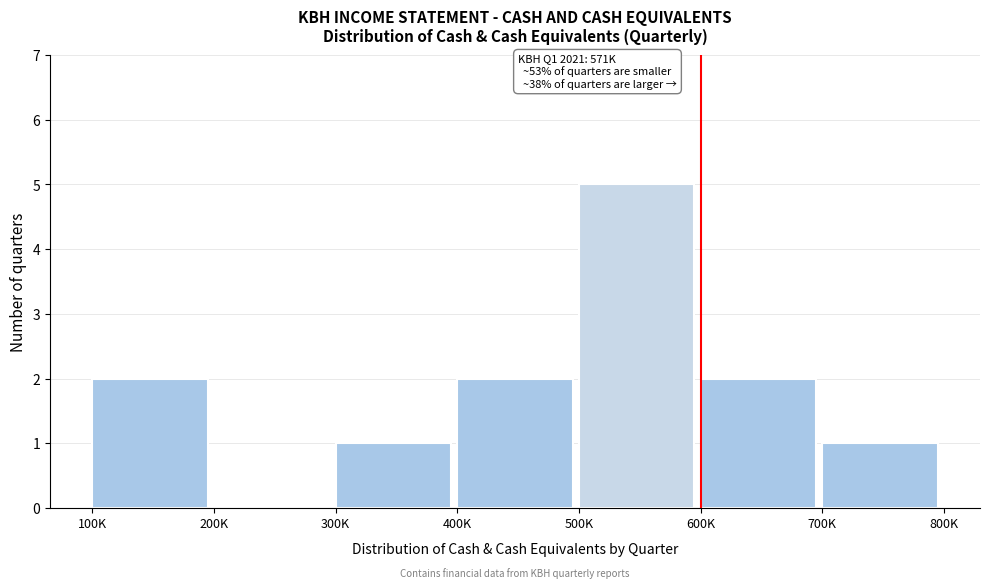

Reading left to right, what are all the values shown in this chart?

100K=2	200K=0	300K=1	400K=2	500K=5	600K=2	700K=1